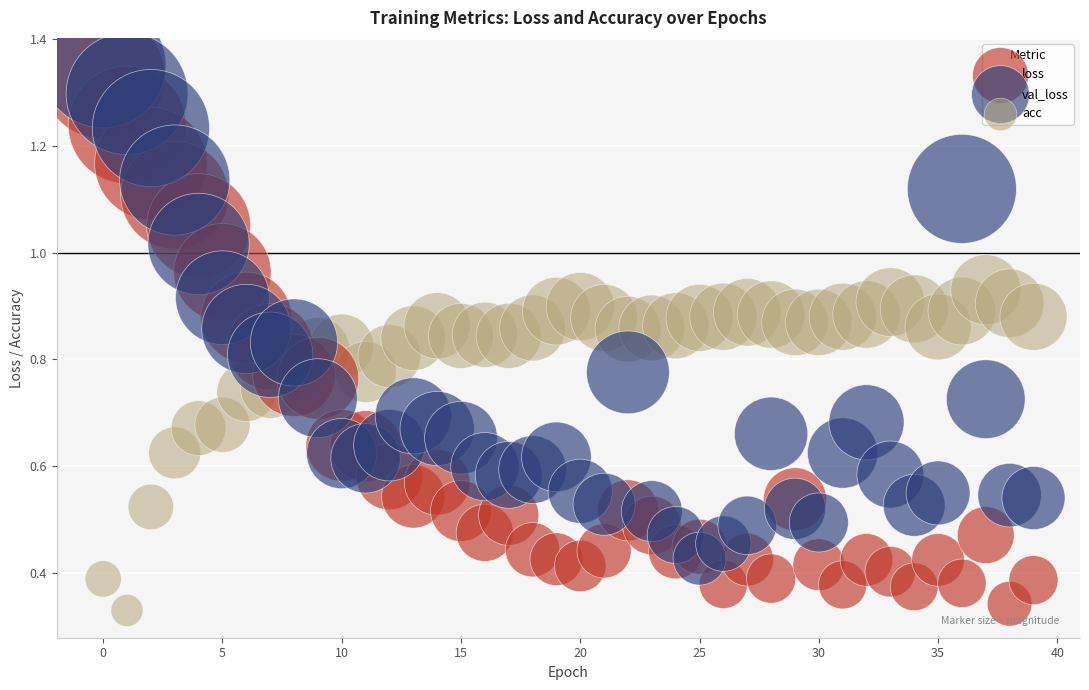

Which series has the largest Y range (max minus min)?

loss